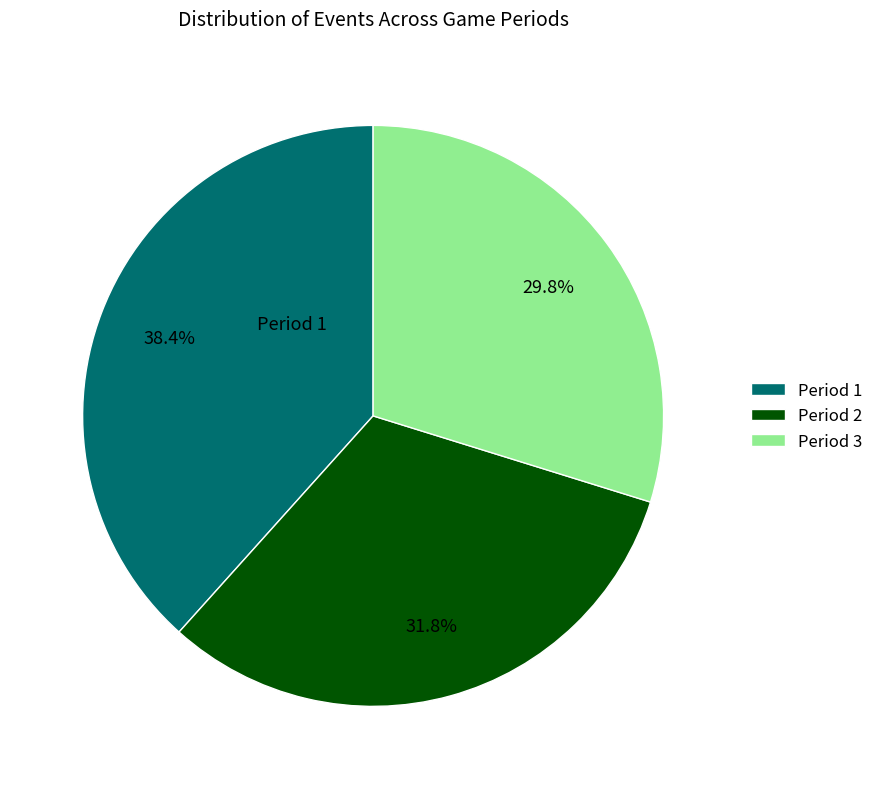

What is the ratio of the value at Period 1 to the value at Period 3?

1.3